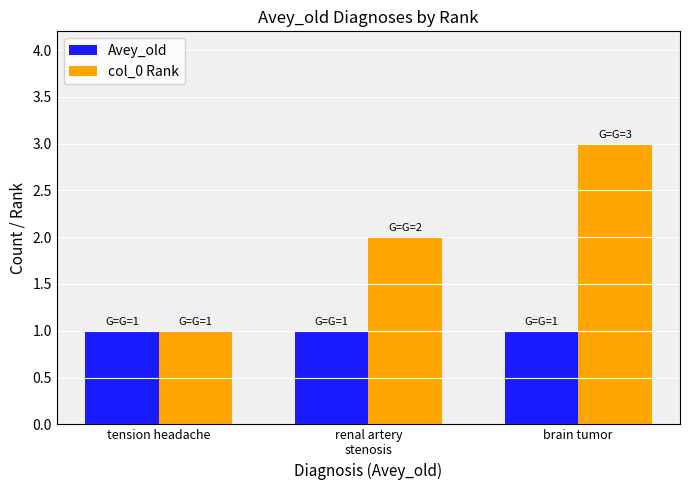

How many groups of bars are there?

3